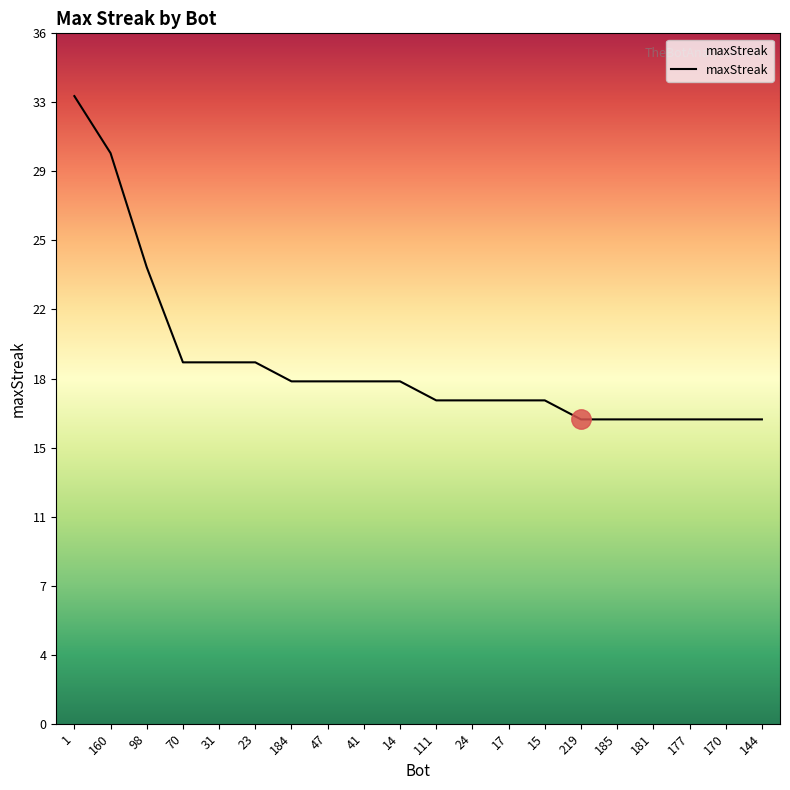

Does the chart display data point markers on the line(s)?

No